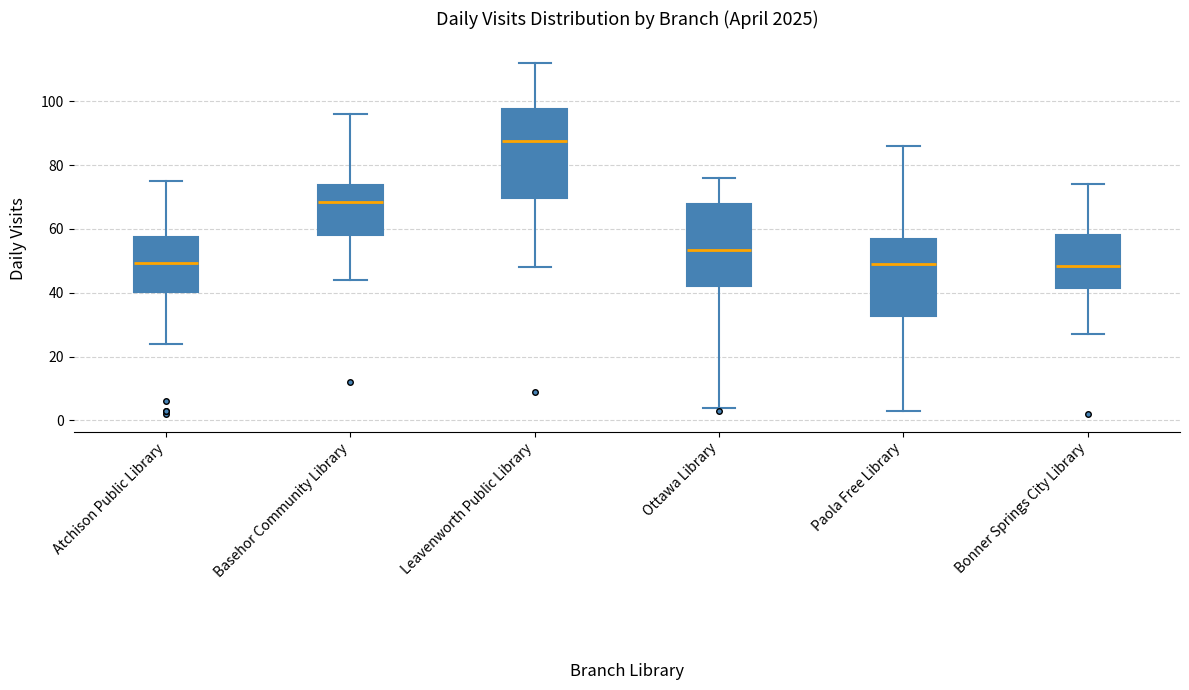

Reading left to right, read every box against the y-axis: the position of its median line, the range the box covers, and the ends of its whiskers. The values are not printed on the chart, so give them approximately, as read against the axis.

Atchison Public Library: median 50, box 40 to 58, whiskers 24 to 76
Basehor Community Library: median 68, box 58 to 74, whiskers 44 to 96
Leavenworth Public Library: median 88, box 70 to 98, whiskers 48 to 112
Ottawa Library: median 54, box 42 to 68, whiskers 4 to 76
Paola Free Library: median 50, box 32 to 56, whiskers 4 to 86
Bonner Springs City Library: median 48, box 42 to 58, whiskers 28 to 74